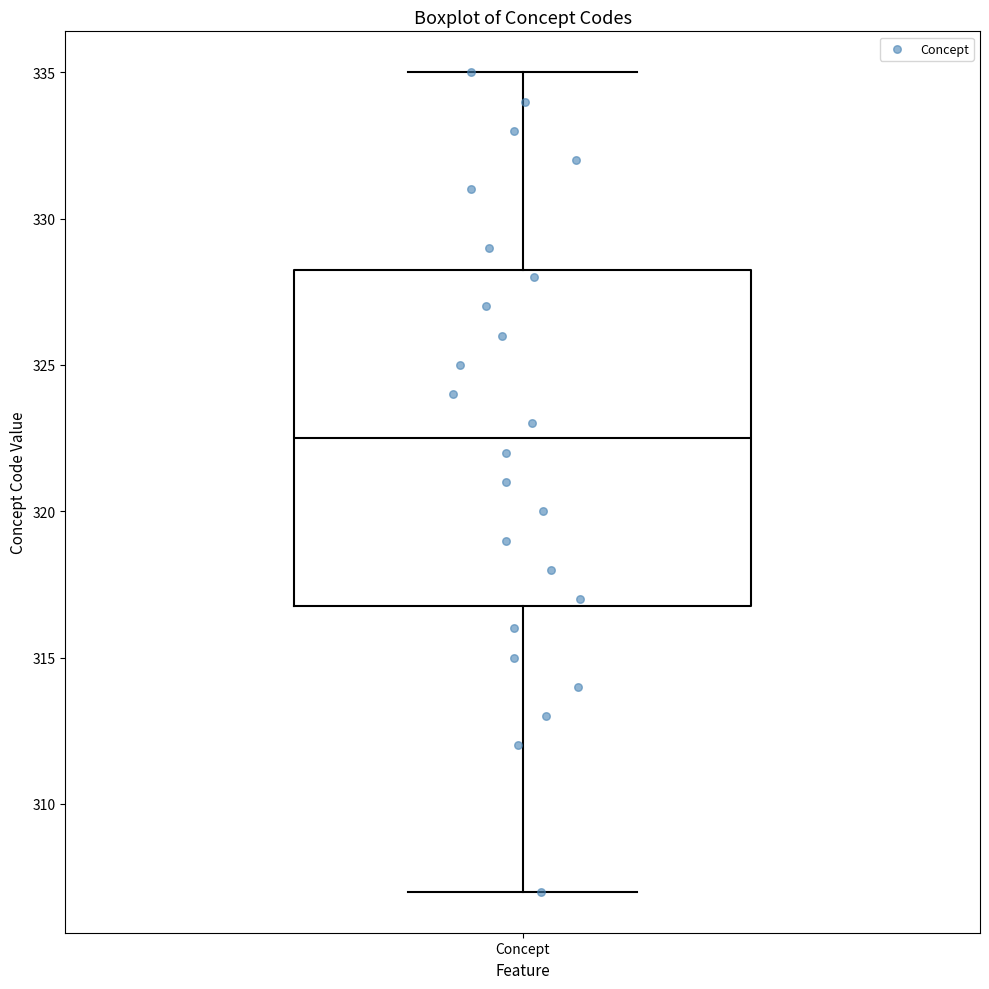

Where does the lower whisker of the box for Concept end on the y-axis? The values are not printed on the chart, so give them approximately, as read against the axis.

307.0